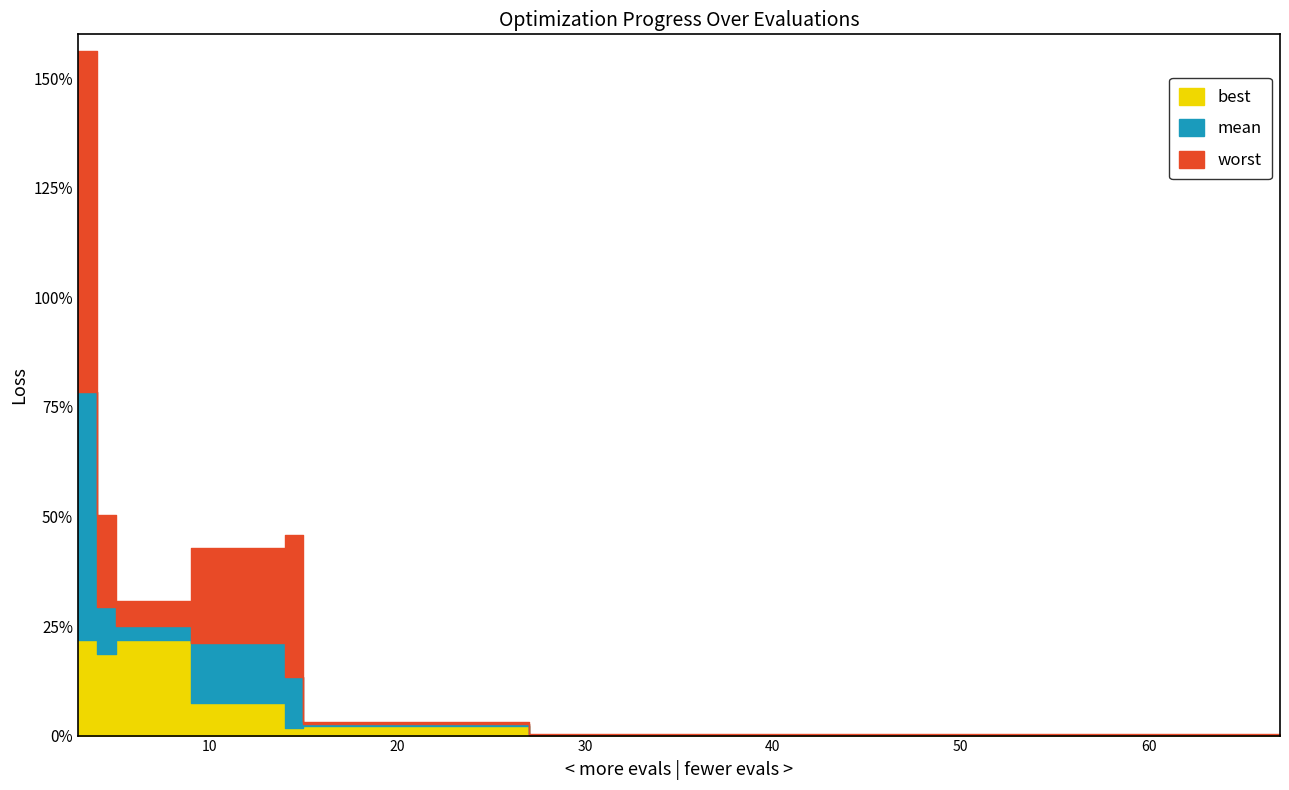

How many lines are shown in the chart?

3